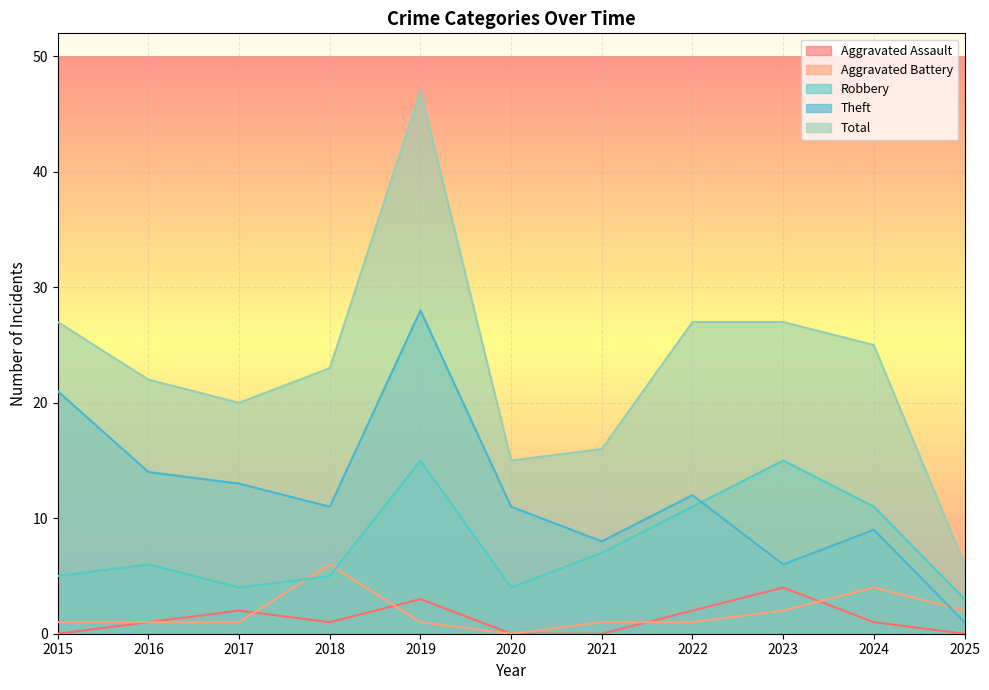

True or false: Aggravated Battery has a value of 2 at 2023.

True